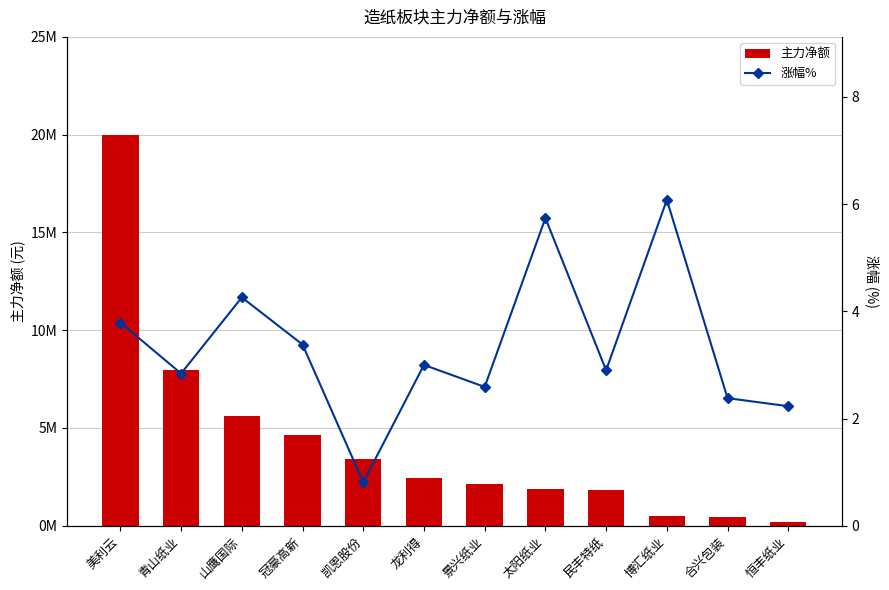

What is the difference between the 主力净额 values at 凯恩股份 and 太阳纸业?

1553406.0